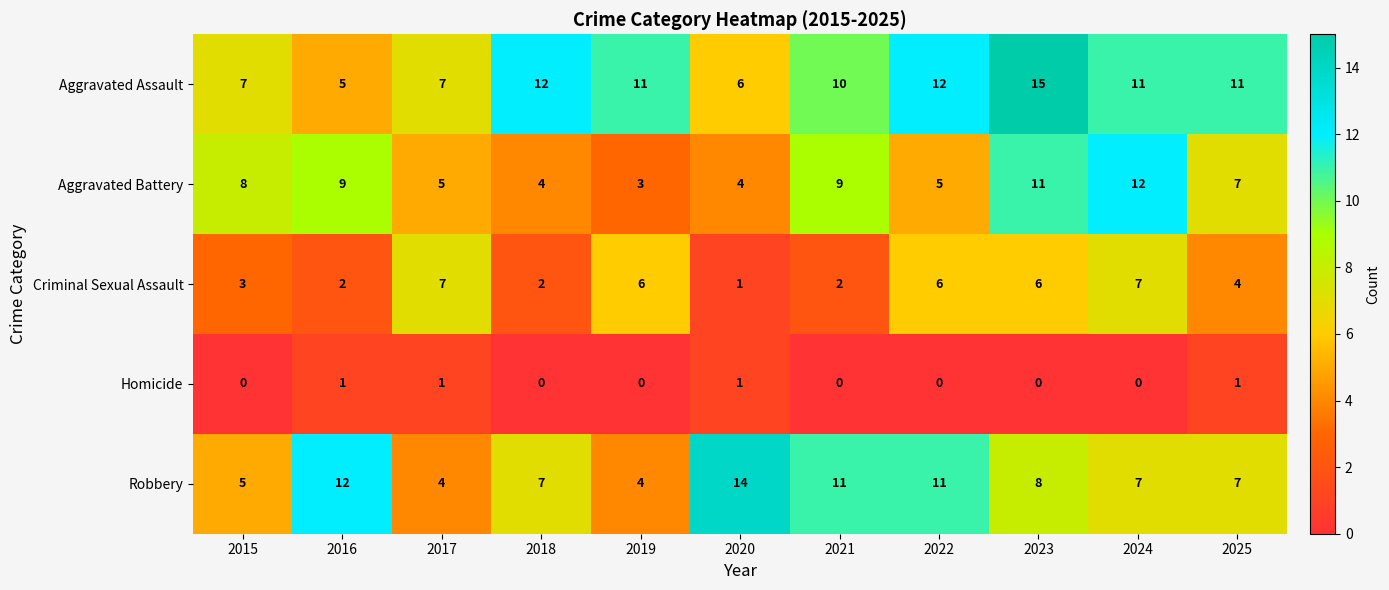

What is the approximate value of Aggravated Battery at 2025?

7